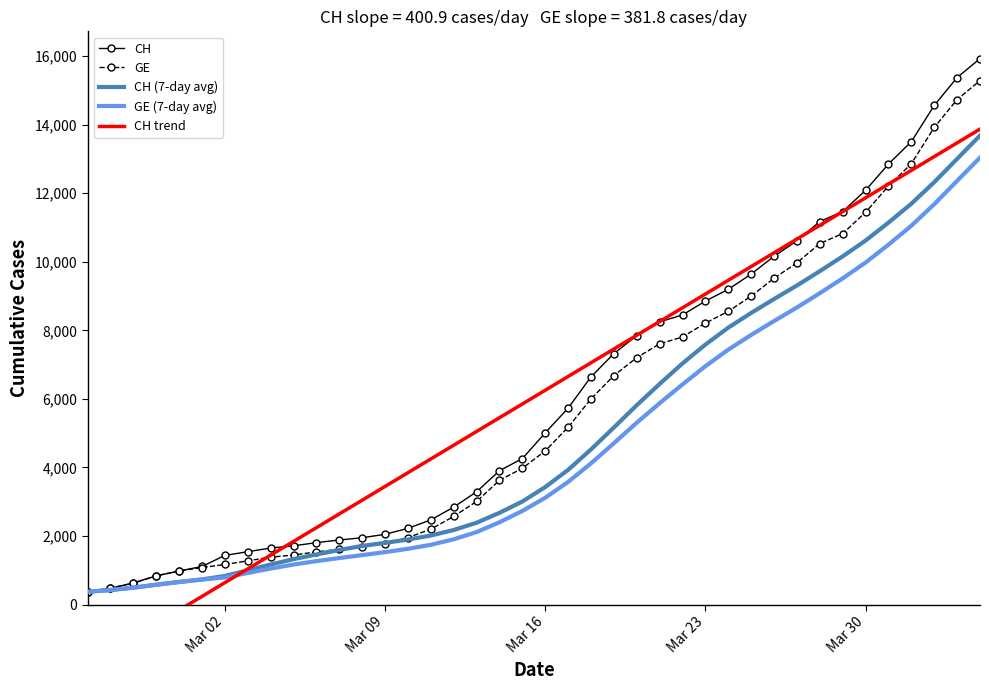

What is the minimum value for CH (7-day avg)?

375.0